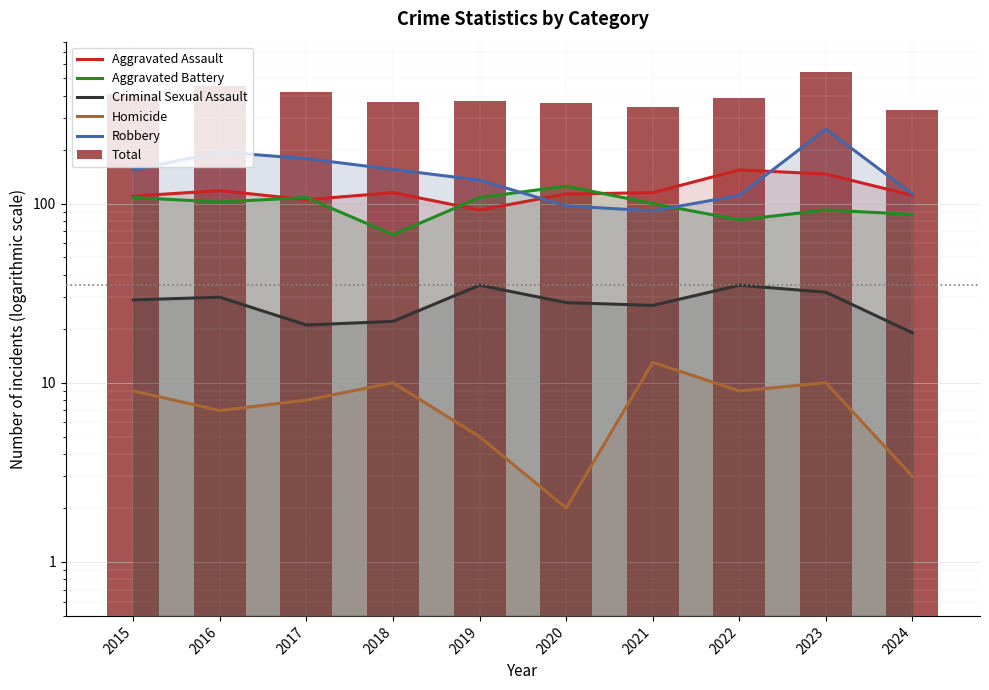

Where is Aggravated Assault nearest to the value 123?

2016